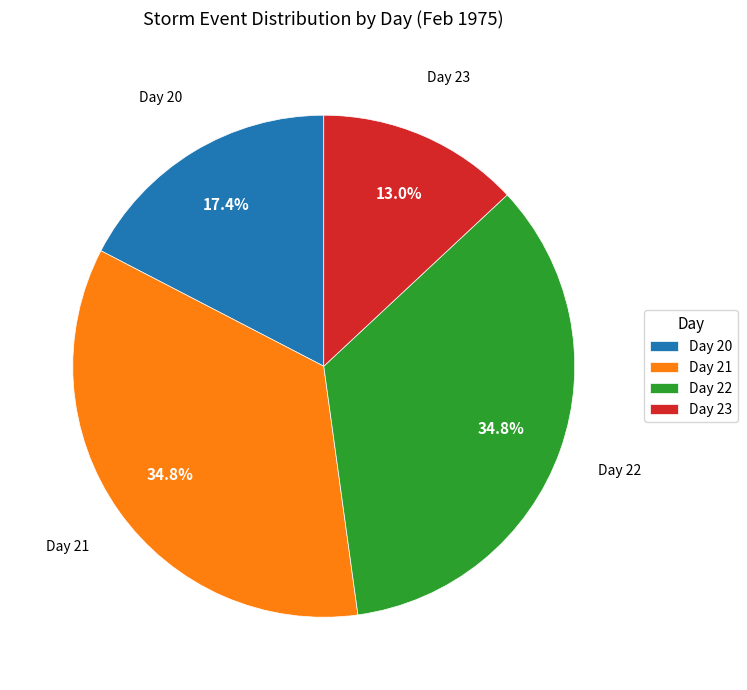

Approximately how many times larger is the value at Day 23 compared to Day 20?

0.7